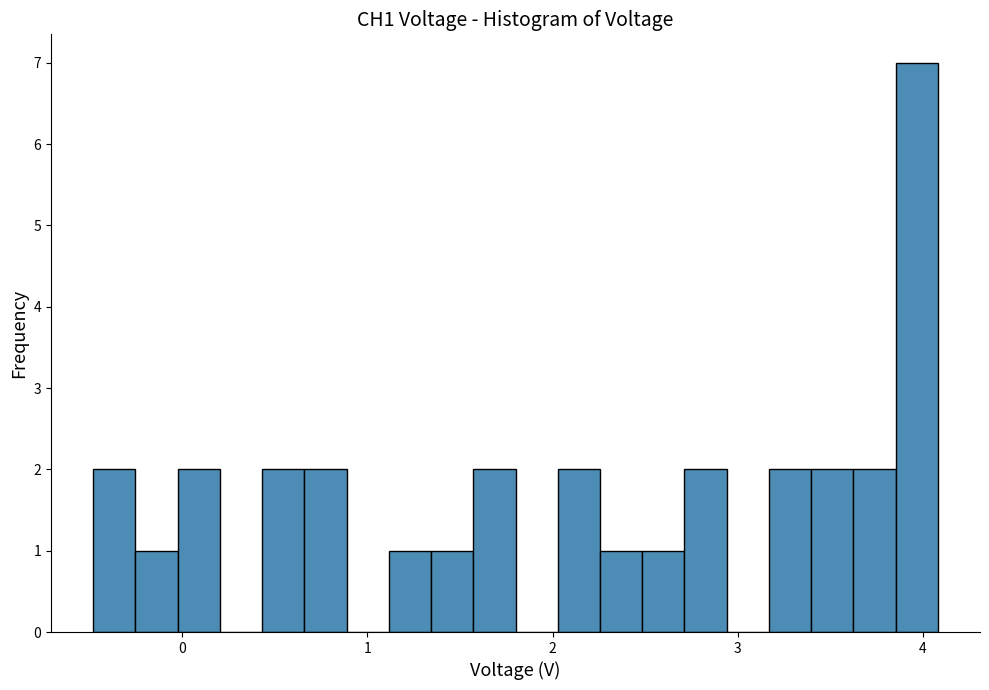

Read against the x-axis, roughly where is the centre of the tallest bar?

4.0